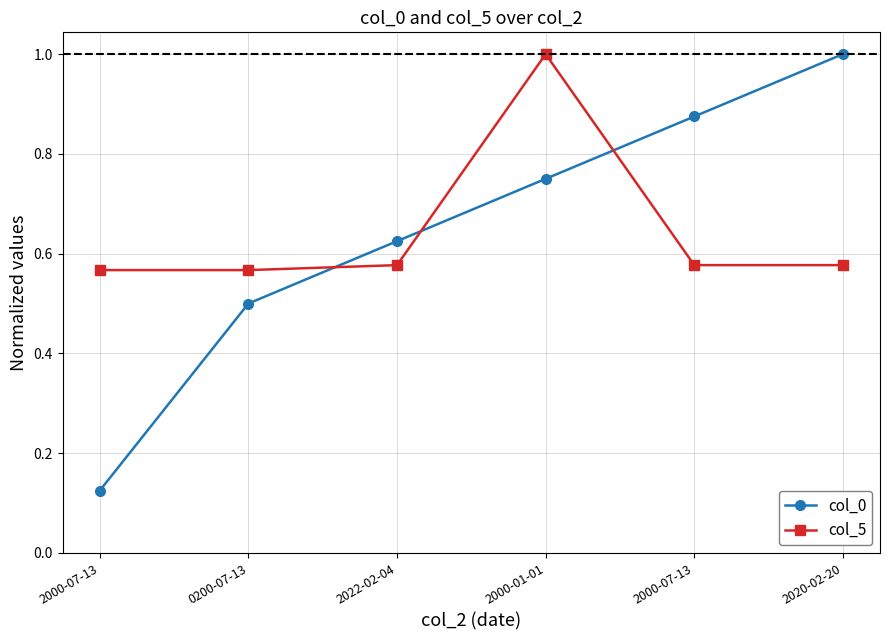

What is the difference between the col_5 values at 2000-01-01 and 0200-07-13?

0.4